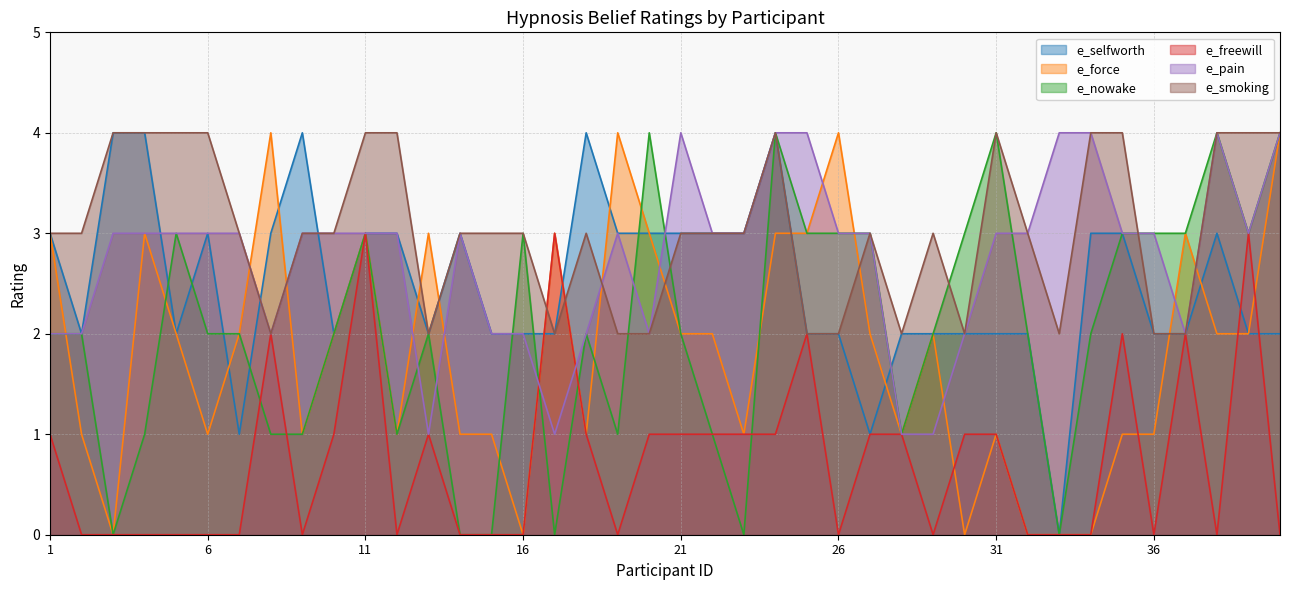

Does the chart have visible grid lines?

Yes